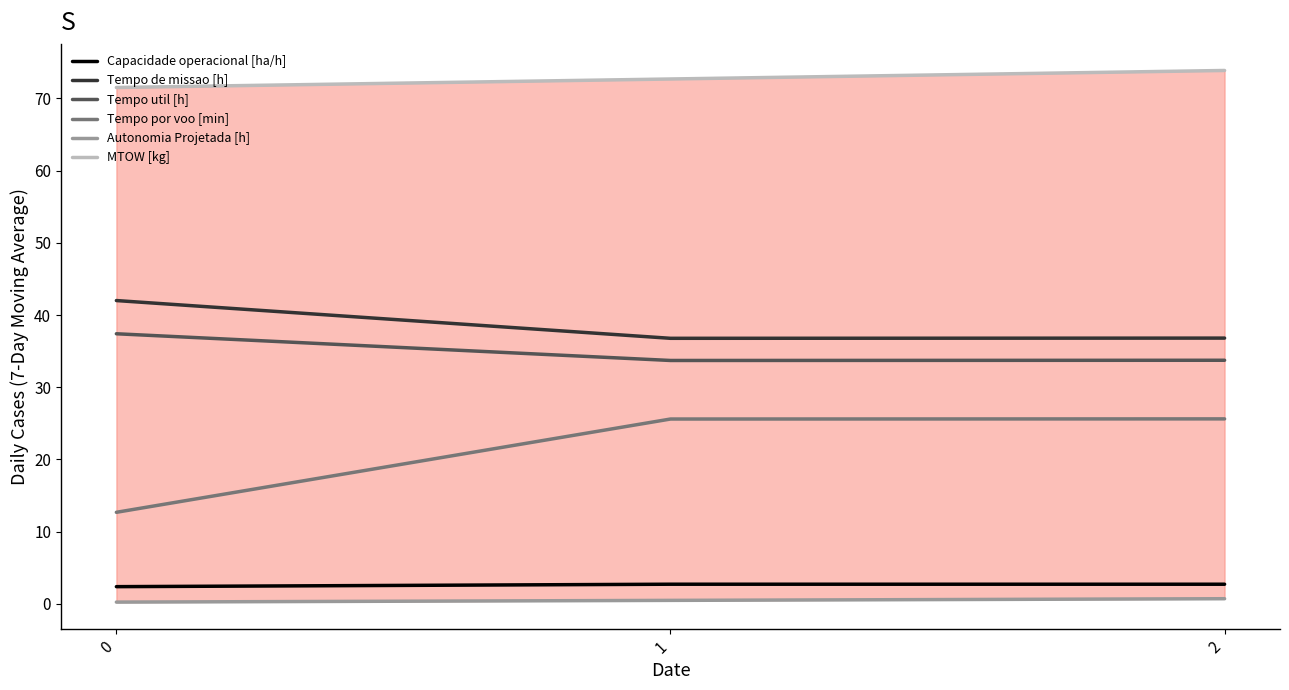

Where is Tempo de missao [h] nearest to the value 39?

2